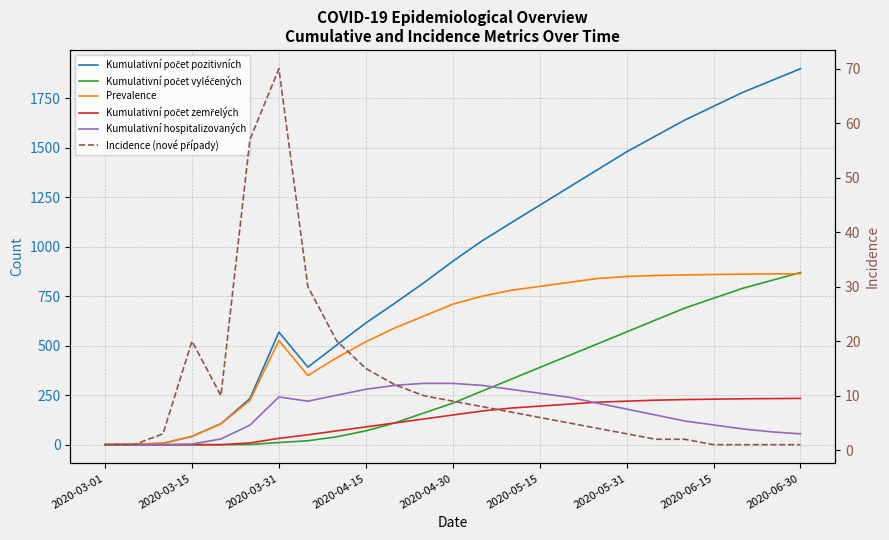

Between 2020-06-15 and 21, which series saw the biggest shift?

Kumulativní počet pozitivních